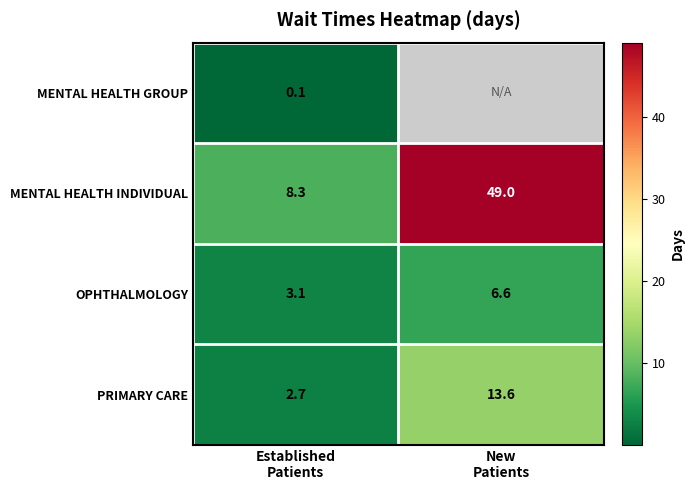

What is the sum of all PRIMARY CARE values?

16.3